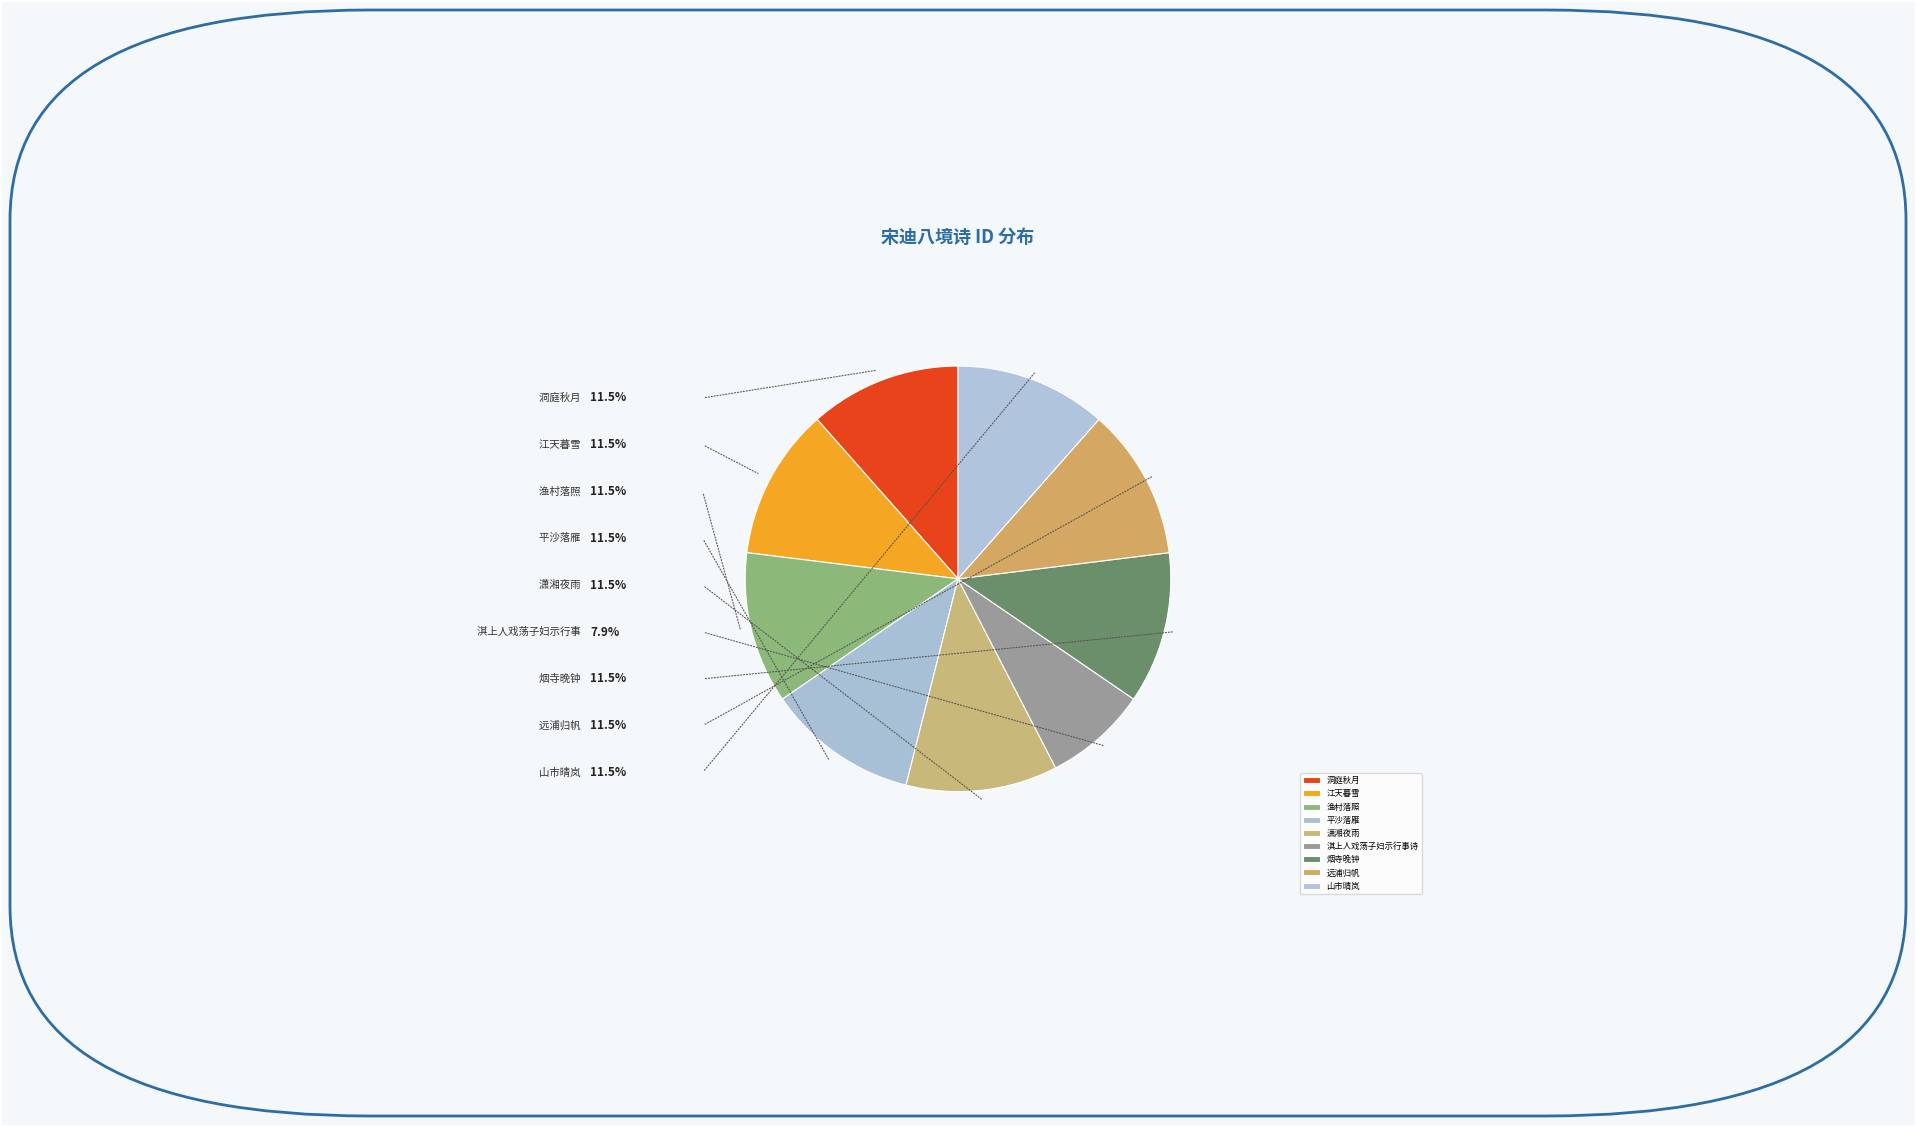

The 淇上人戏荡子妇示行事诗 slice represents 14% of the pie. True or false?

False